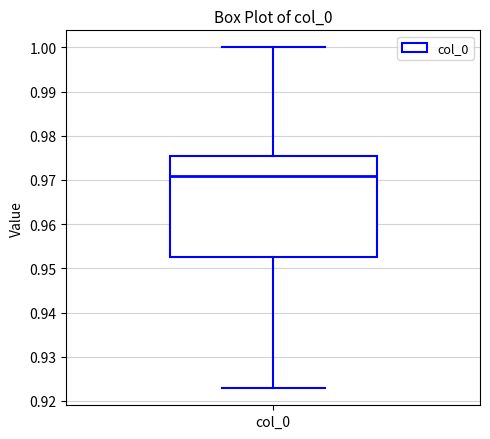

Transcribe this box plot: give where the median line is, the range the box spans, and where the two whiskers end, as read against the y-axis. The values are not printed on the chart, so give them approximately, as read against the axis.

median 0.971, box 0.953 to 0.976, whiskers 0.923 to 1.000